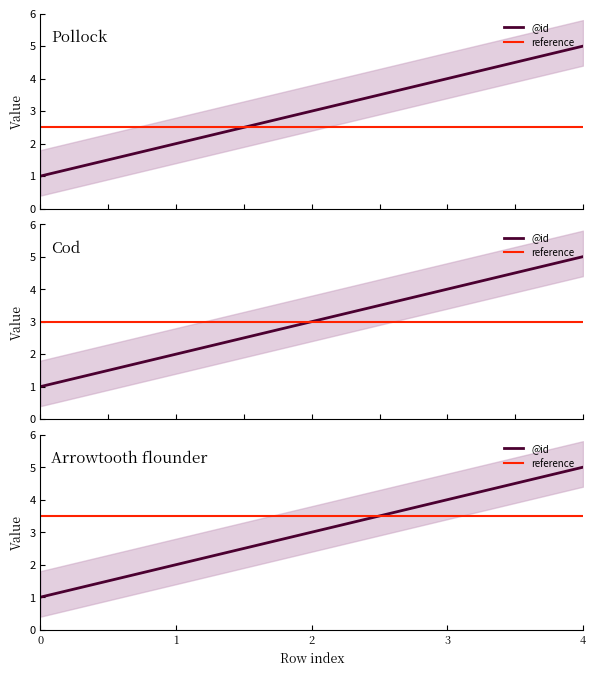

Where does the data first go above 3?

3